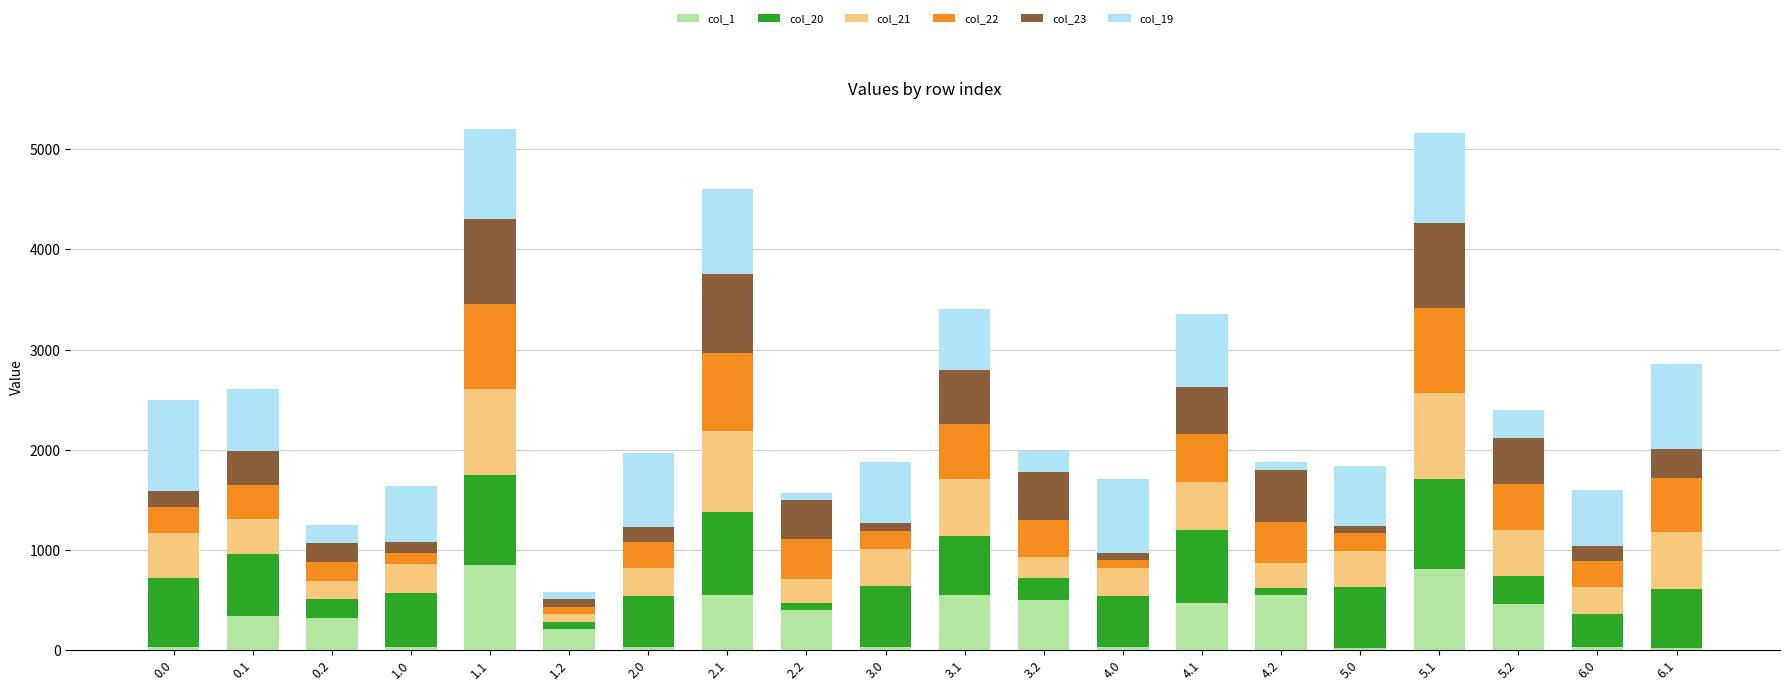

What is the average value of the col_1 series?

309.5